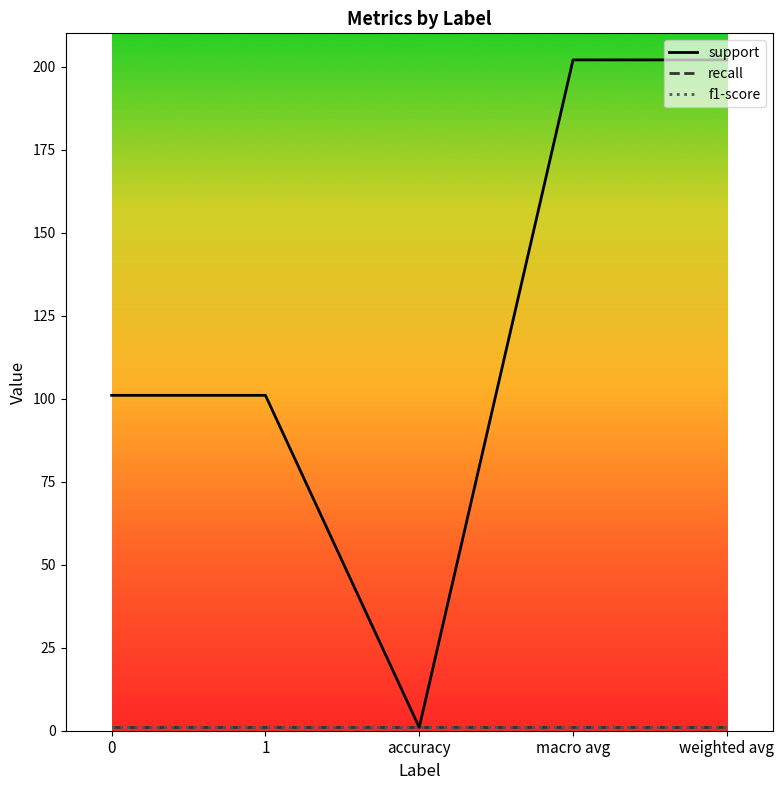

Reading left to right, what are all the values shown in this chart?

support: 101	101	1	202	202
recall: 1	1	1	1	1
f1-score: 1	1	1	1	1